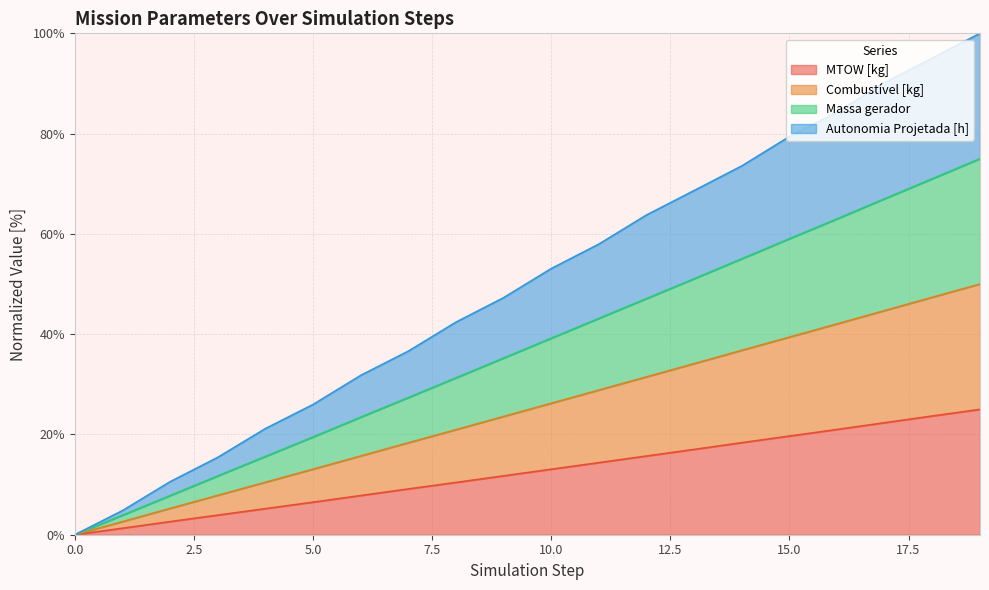

What is the difference between the second highest and minimum values in the Massa gerador series?

71.0